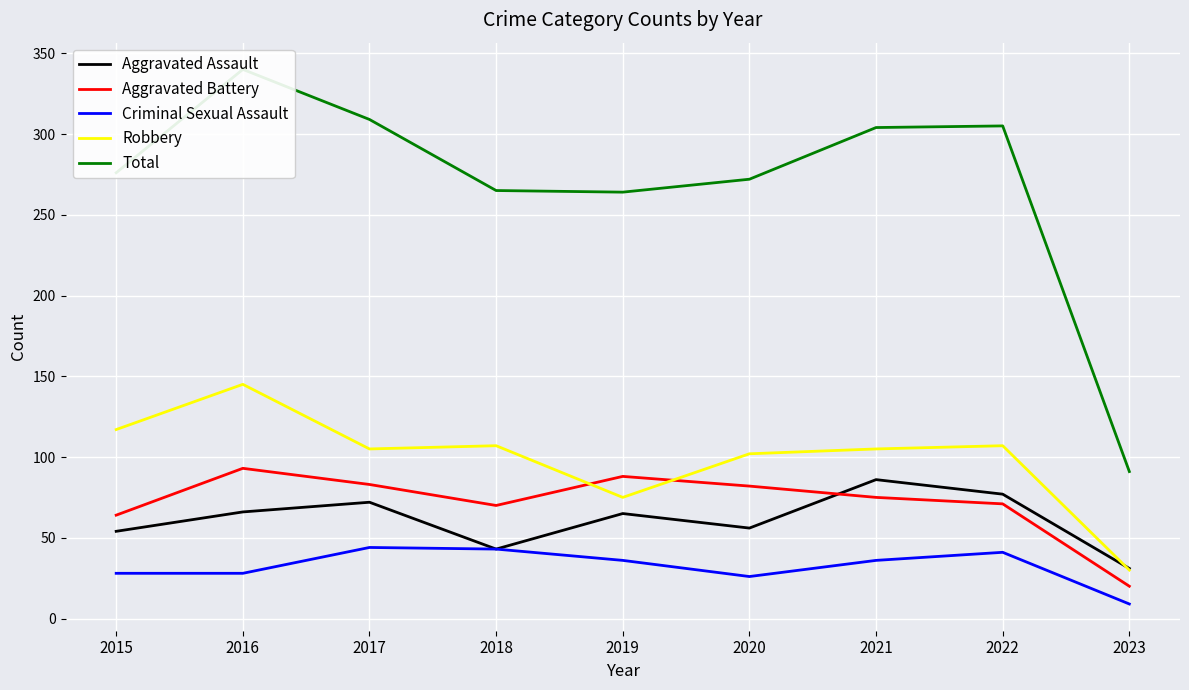

List the series in order of their peak value, highest first.

Total, Robbery, Aggravated Battery, Aggravated Assault, Criminal Sexual Assault